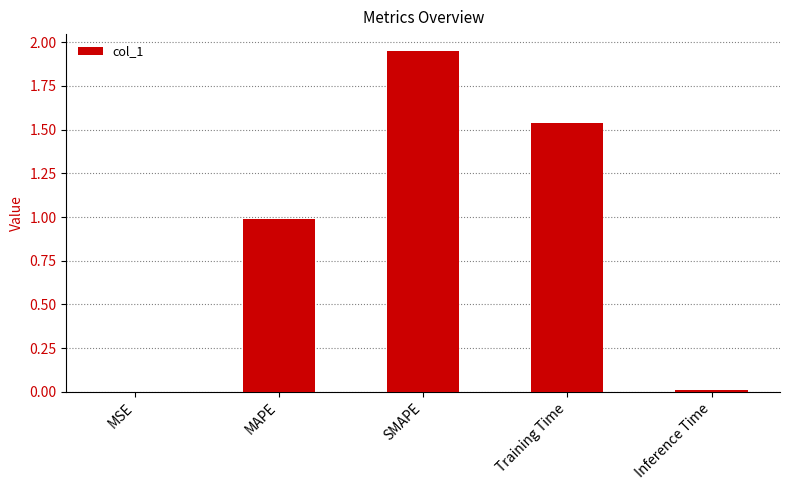

True or false: the data shows 1.6 at MAPE.

False